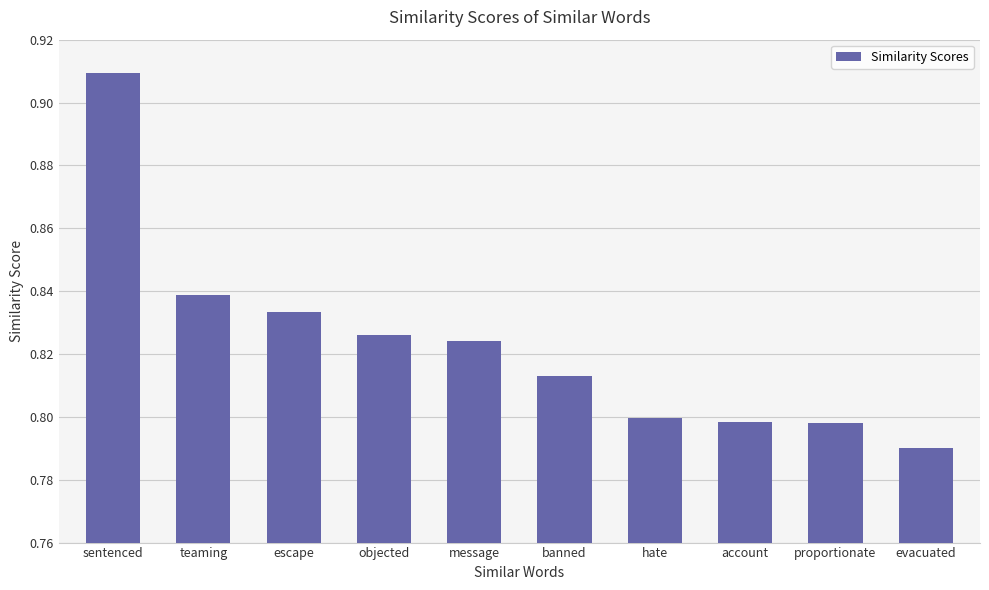

Which category has the lowest value across all series?

evacuated